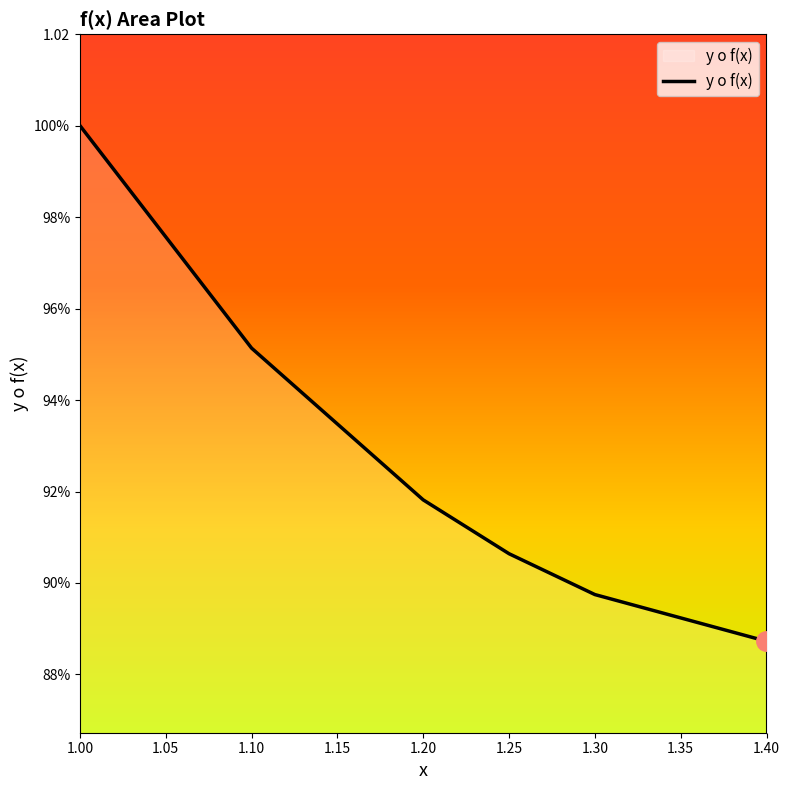

Does the chart display data point markers on the line(s)?

No